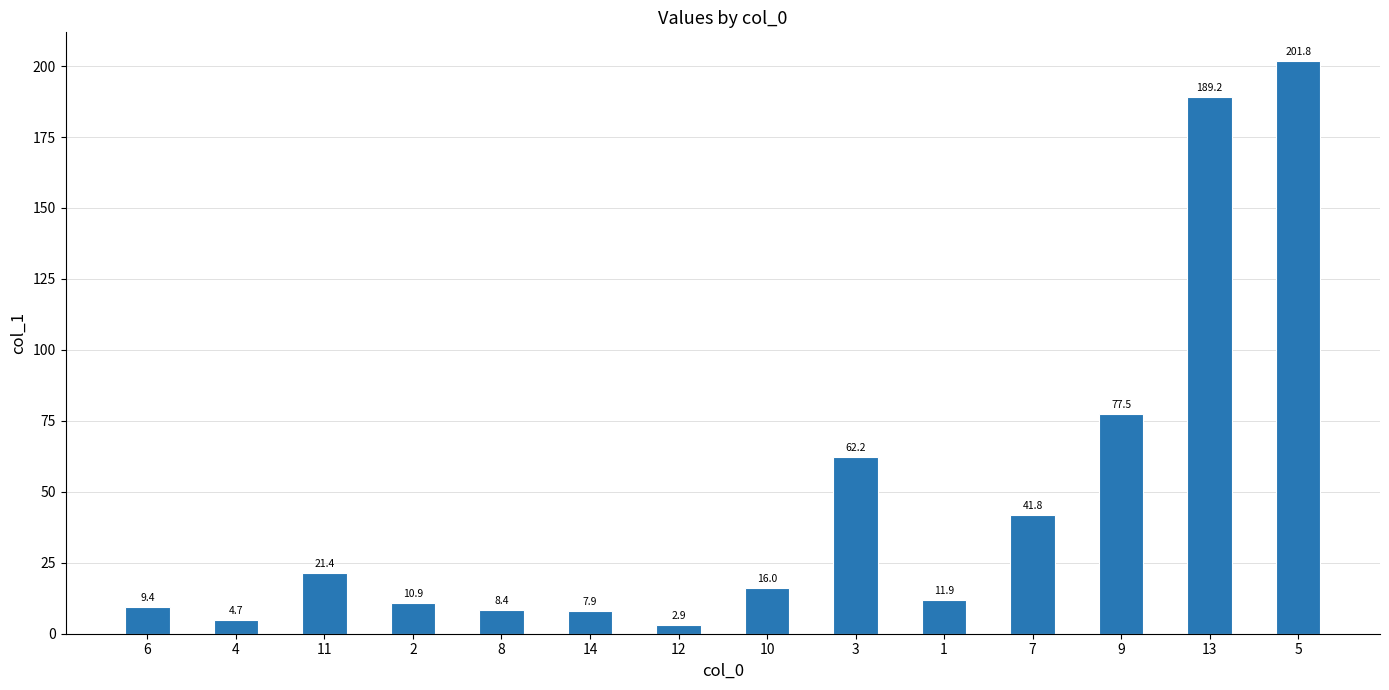

What is the value of the 5th bar from the left?

8.4